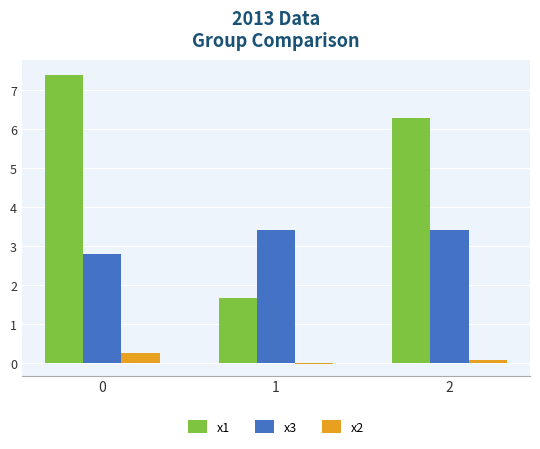

What is the value of the x3 bar at the 1st from the left?

2.8